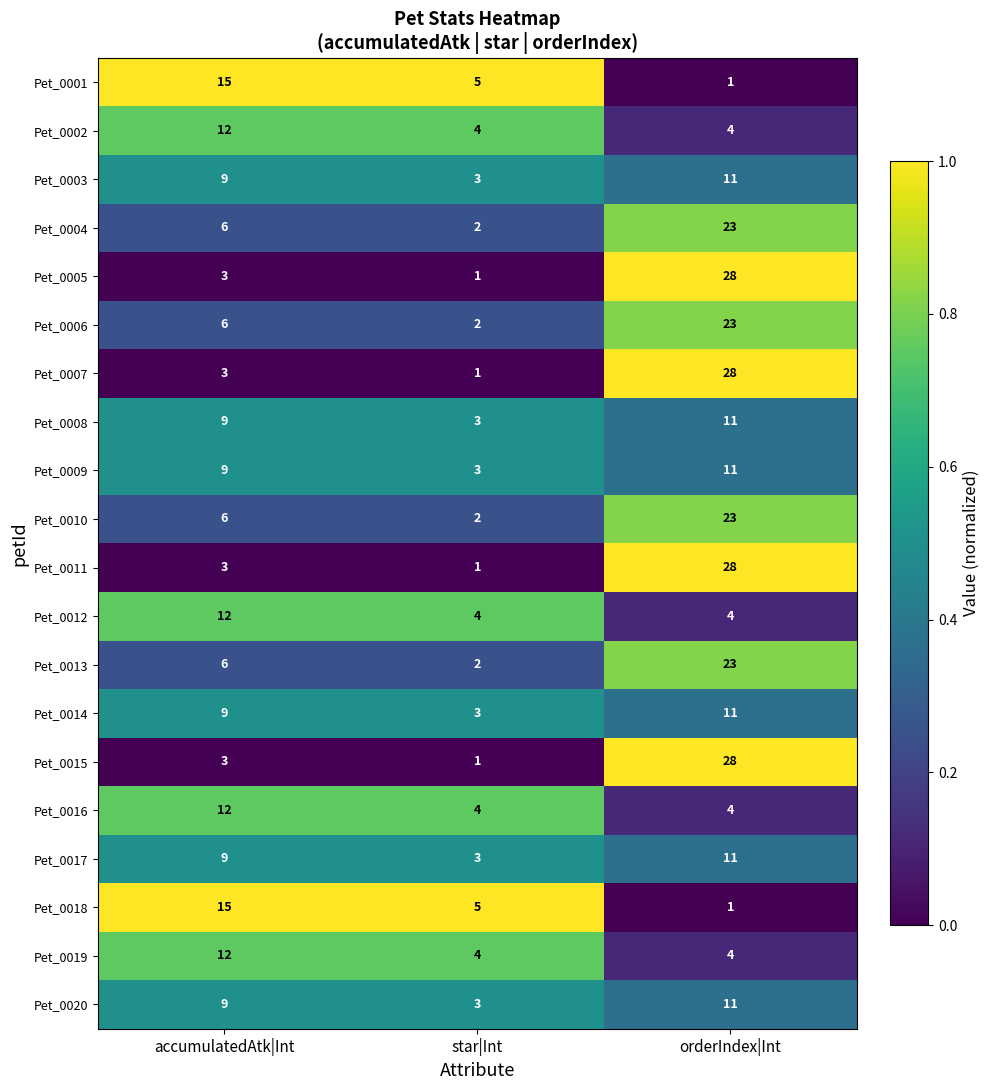

True or false: Pet_0013 has a value of 2 at star|Int.

True